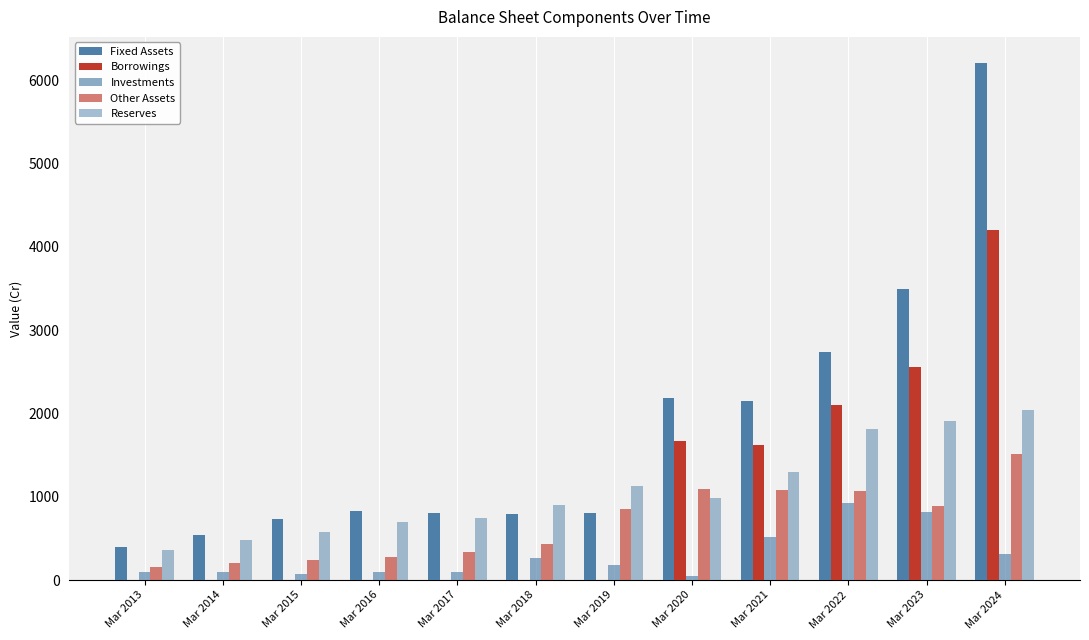

Are the bars horizontal?

No